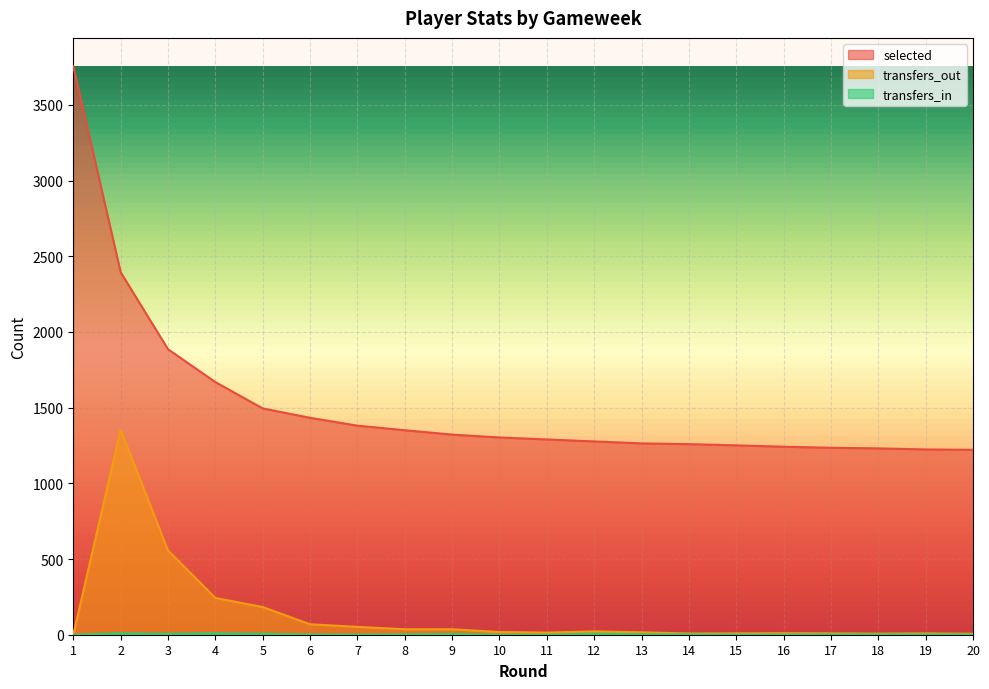

Reading left to right, list all the values displayed in this chart.

selected: 3755	2395	1886	1669	1495	1433	1381	1351	1322	1303	1290	1277	1264	1259	1251	1242	1235	1231	1224	1221
transfers_out: 0	1355	557	243	183	69	52	36	36	18	14	22	16	8	9	10	9	7	9	6
transfers_in: 0	9	6	9	6	1	1	2	5	0	0	6	3	2	1	1	2	2	2	1